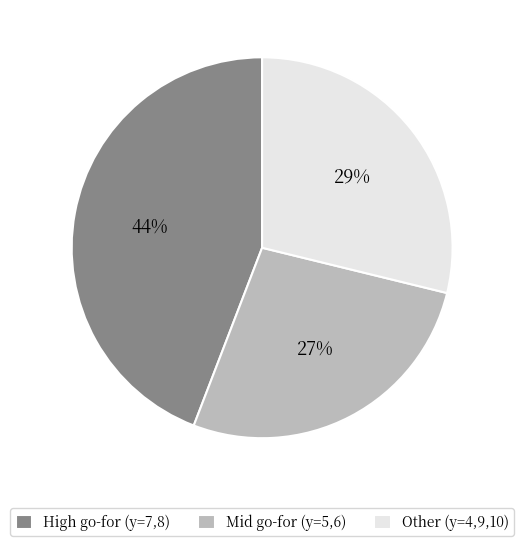

Approximately how many times larger is the value at Mid go-for (y=5,6) compared to High go-for (y=7,8)?

0.6